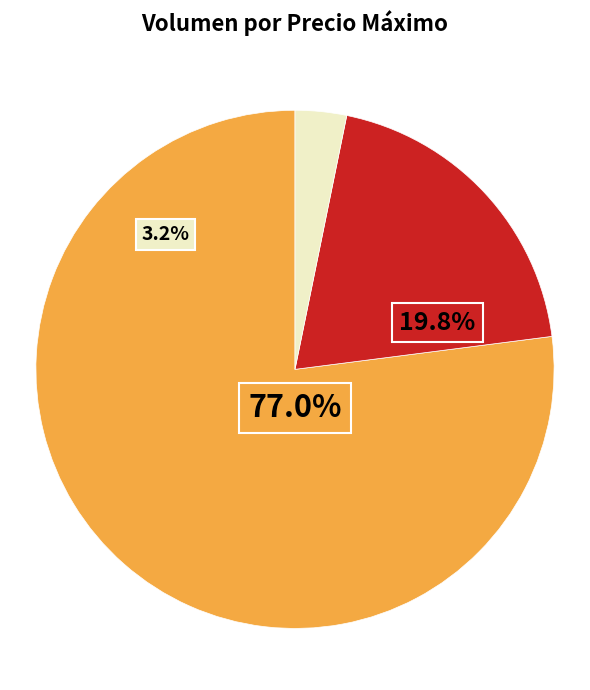

Is there any slice that represents more than half of the pie?

Yes